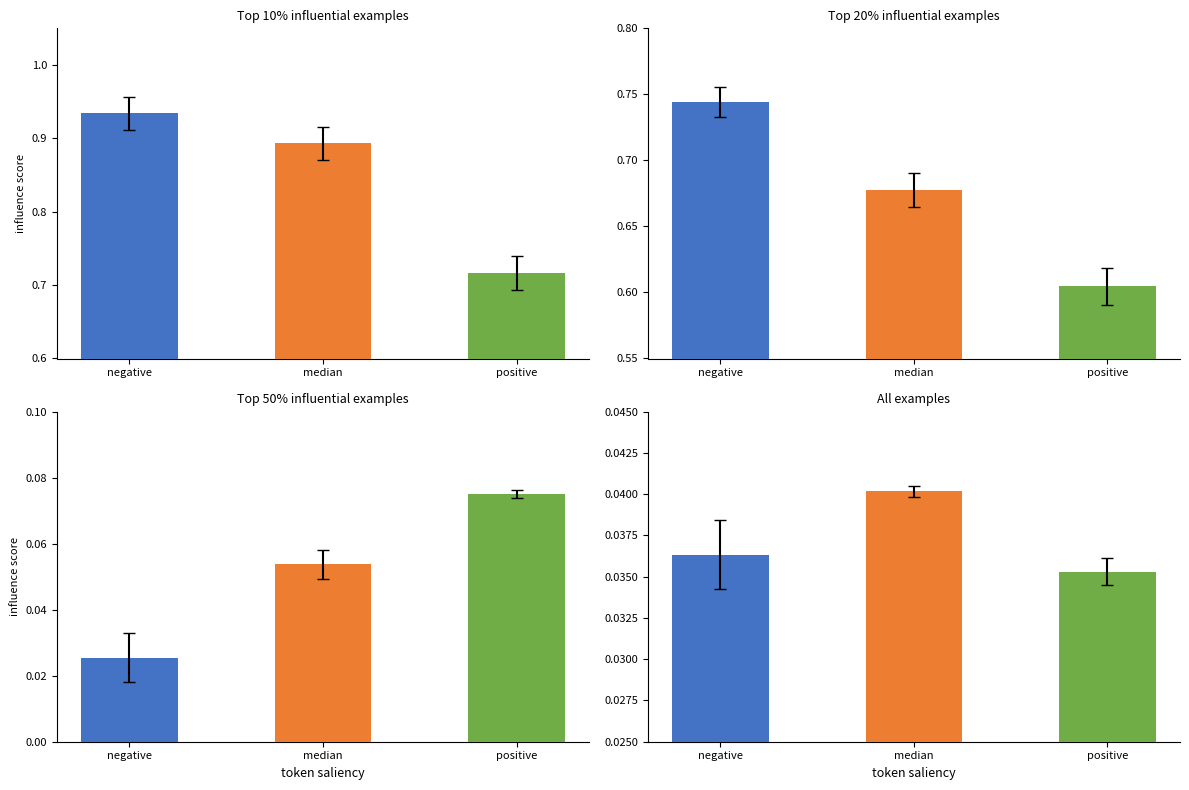

Count the number of data series in this chart.

3